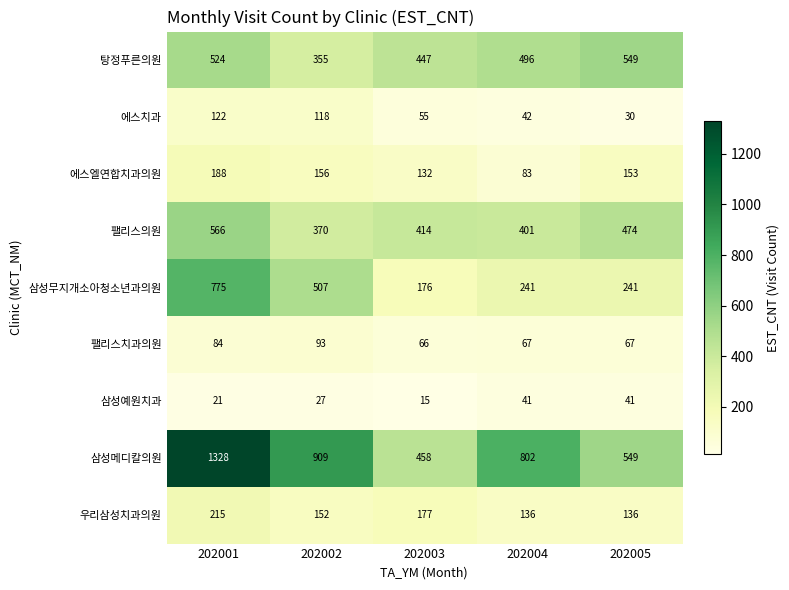

Which series changed the most between 202003 and 202005?

탕정푸른의원